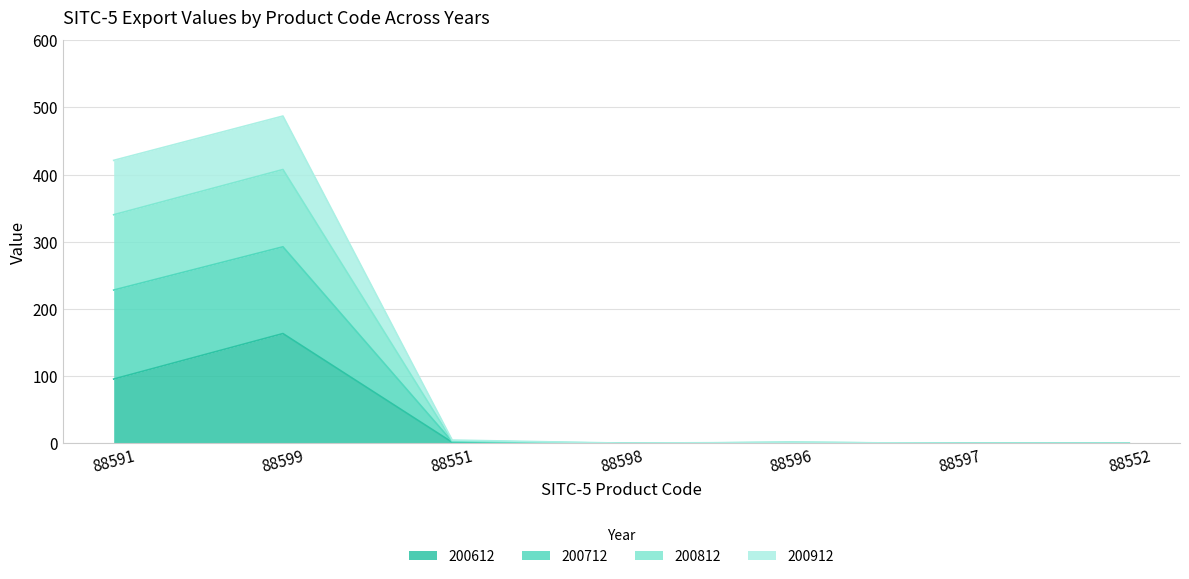

Does the chart display data point markers on the line(s)?

No